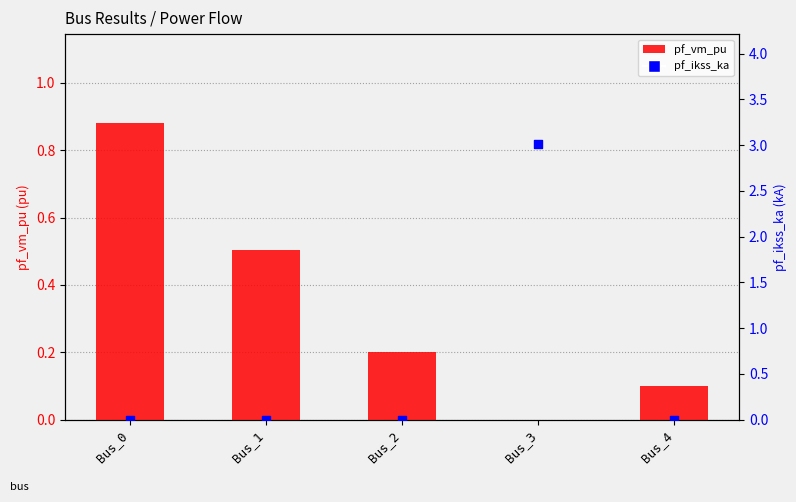

Which series has the widest spread of Y values?

pf_ikss_ka